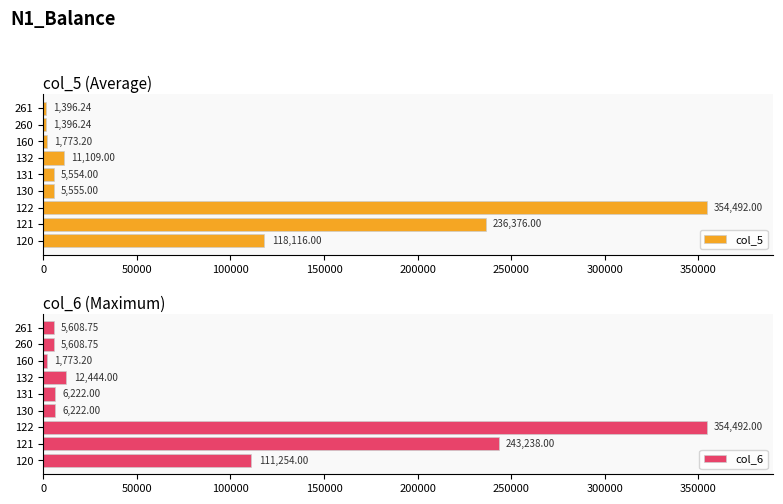

List the series in order of their overall mean, highest first.

col_6, col_5